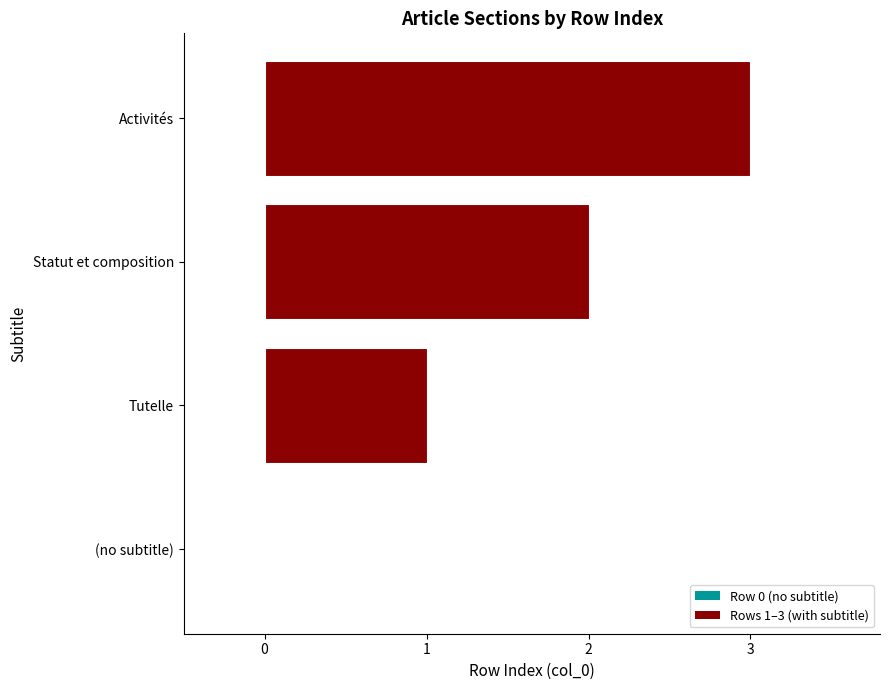

The chart shows a value of 2 at Activités. True or false?

False